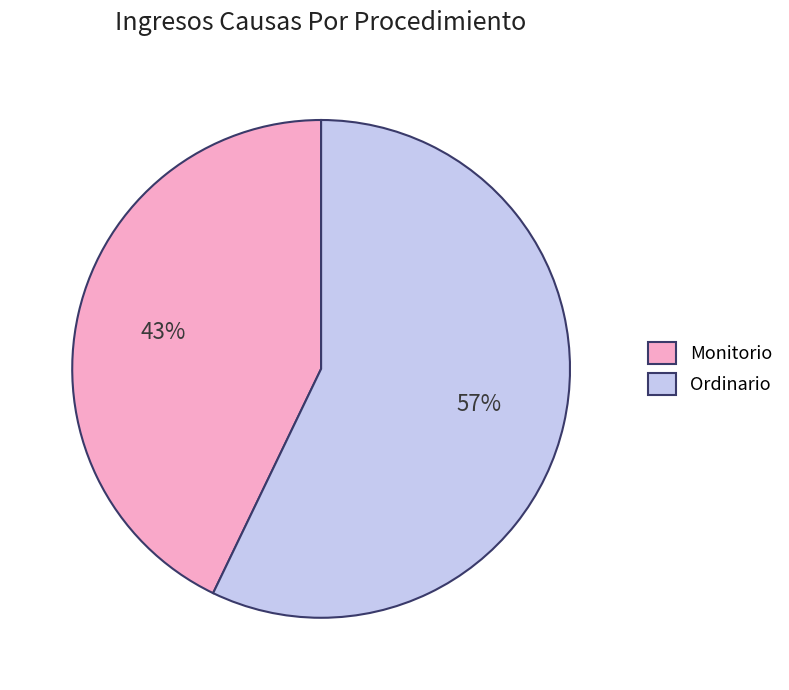

To the nearest percent, what is the combined percentage of Ordinario and Monitorio?

100%